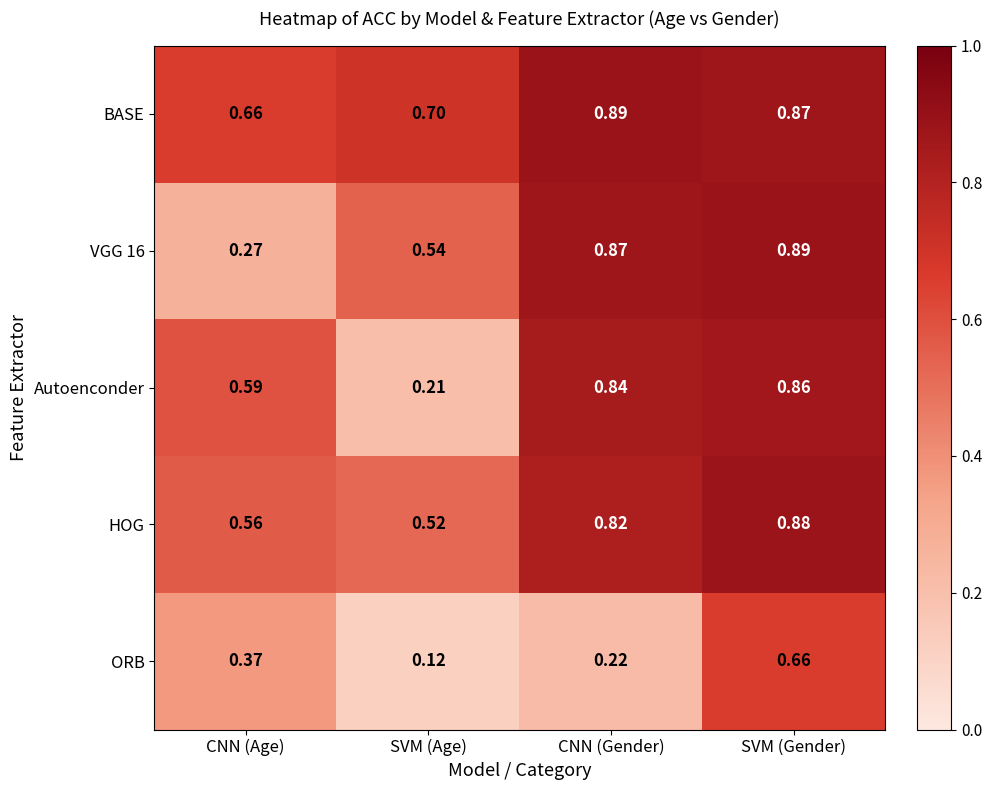

Where is HOG nearest to the value 0?

SVM (Age)